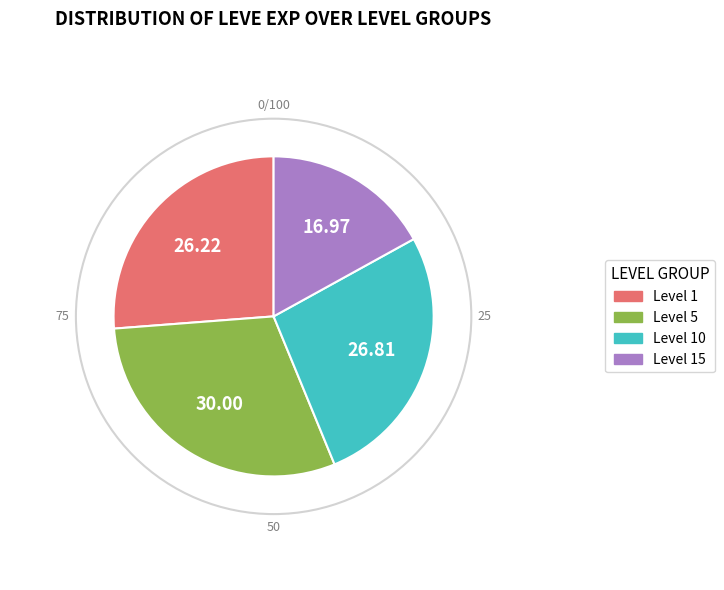

Is there a majority slice in this chart?

No